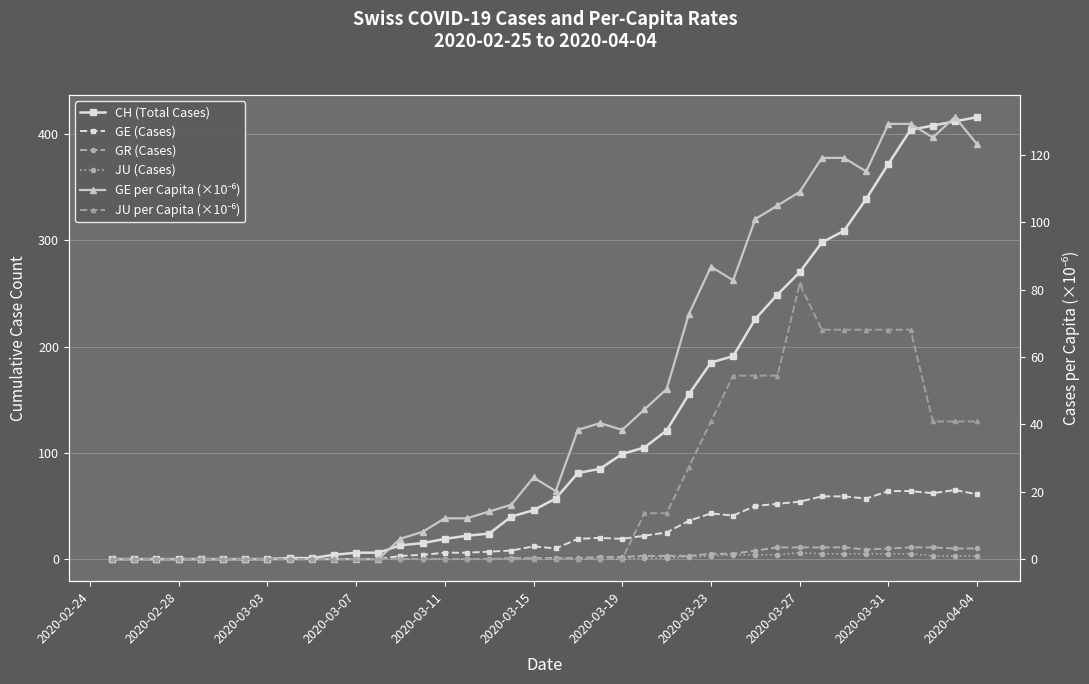

How many data points in GE per Capita (×10⁻⁶) are less than 24?

20